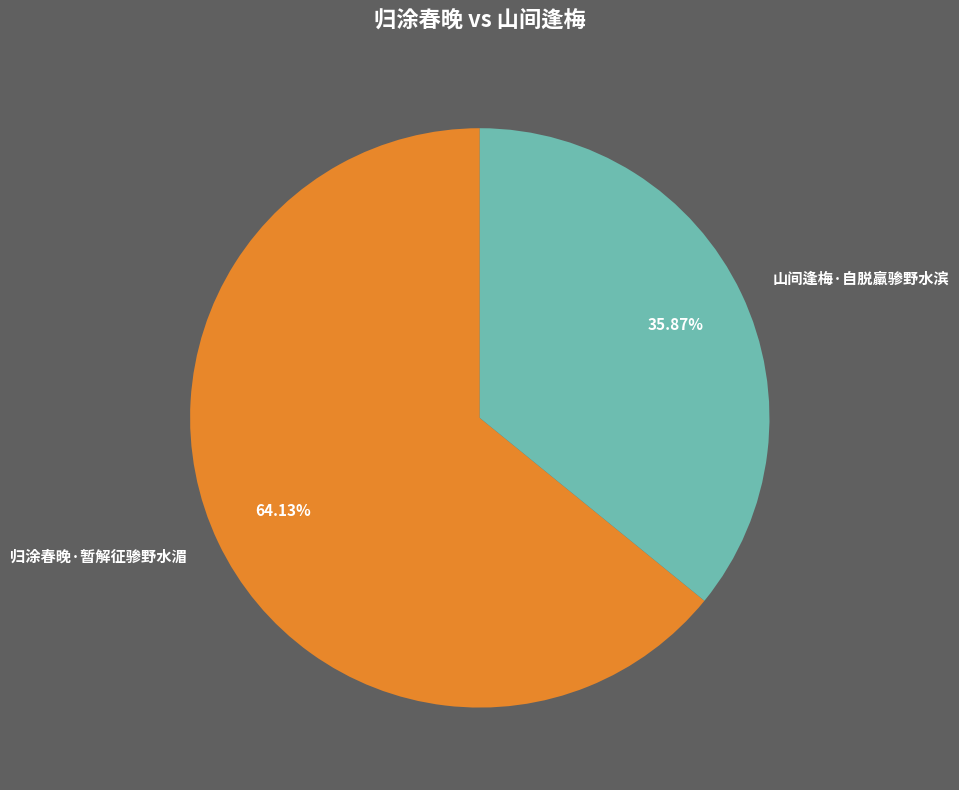

To the nearest percent, what is the combined percentage of 归涂春晚·暂解征骖野水湄 and 山间逢梅·自脱羸骖野水滨?

100%